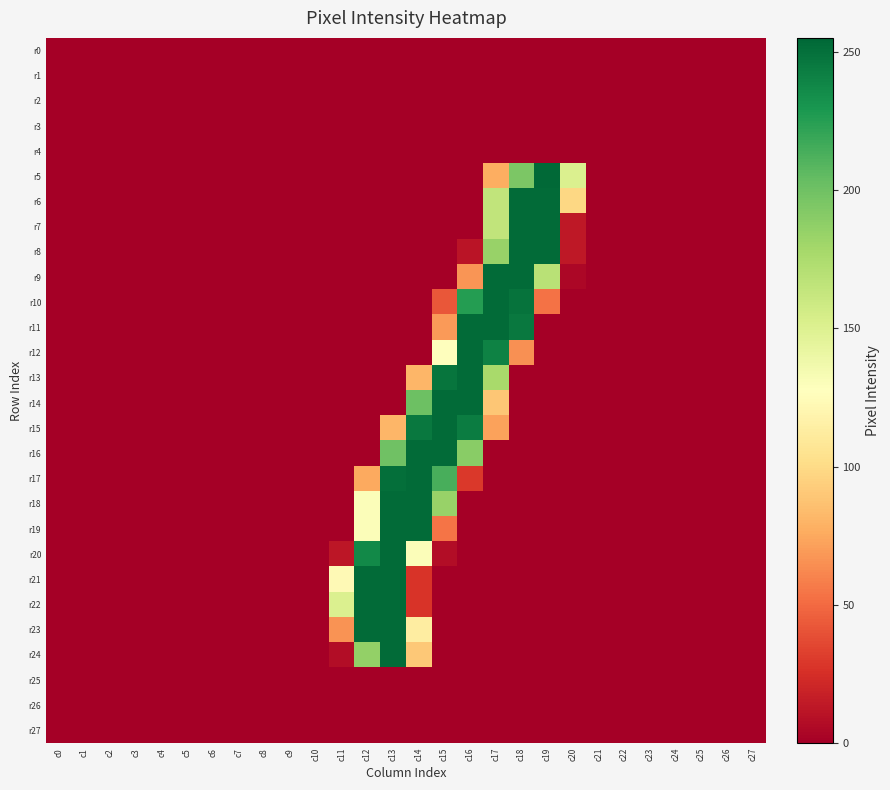

Between c5 and c16, which series saw the biggest shift?

r11